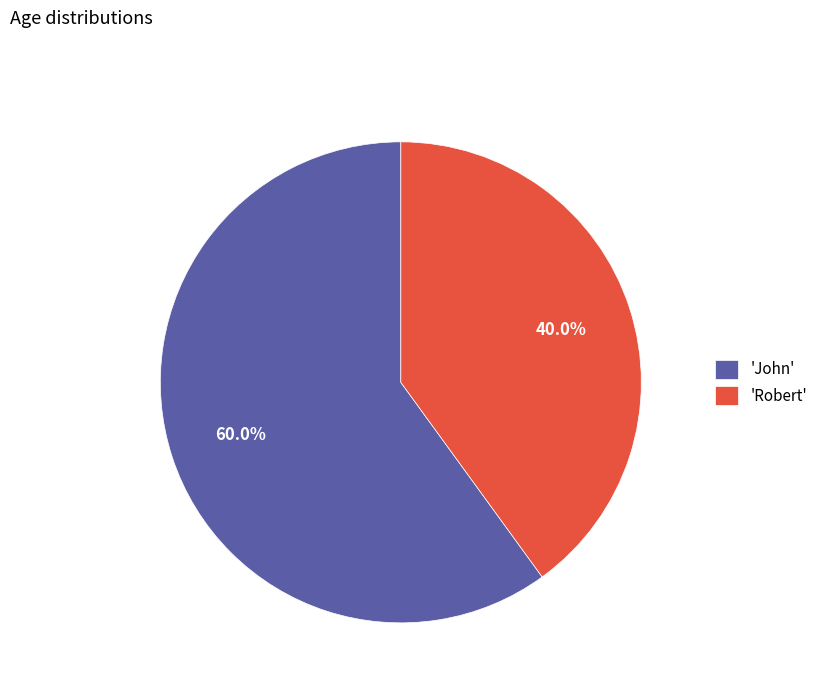

What is the ratio of the value at 'John' to the value at 'Robert'?

1.5